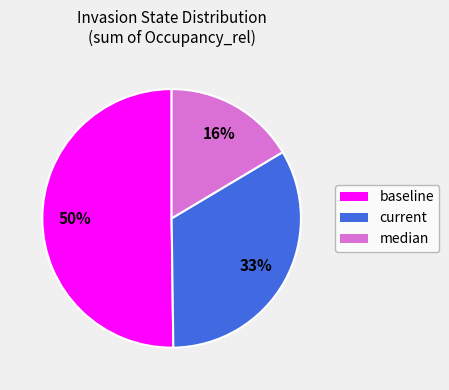

How many slices are in this pie chart?

3